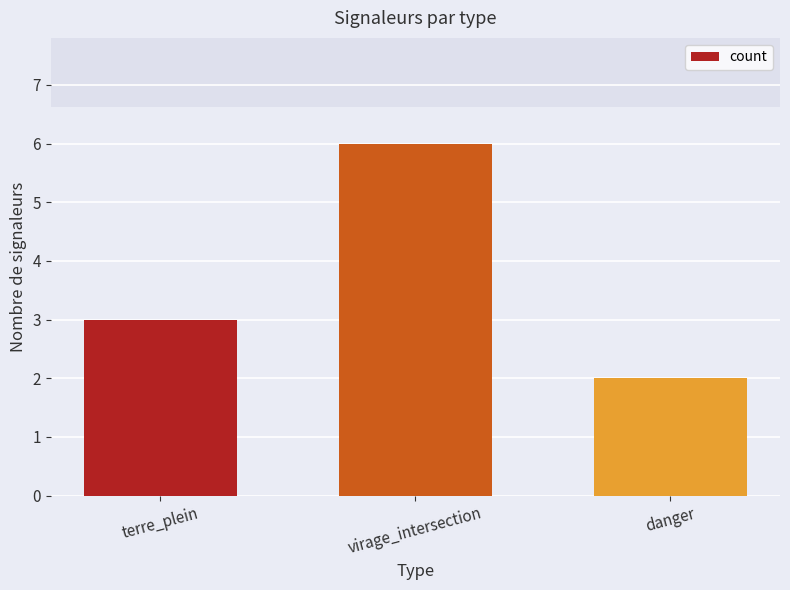

What is the label of the 1st bar from the left?

terre_plein